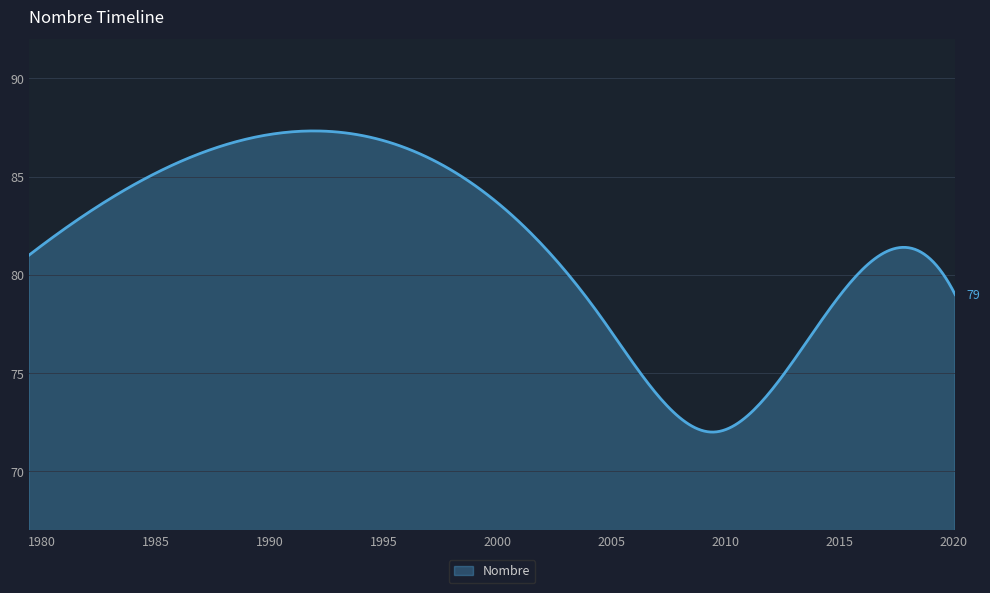

What is the maximum value shown in the chart?

87.3